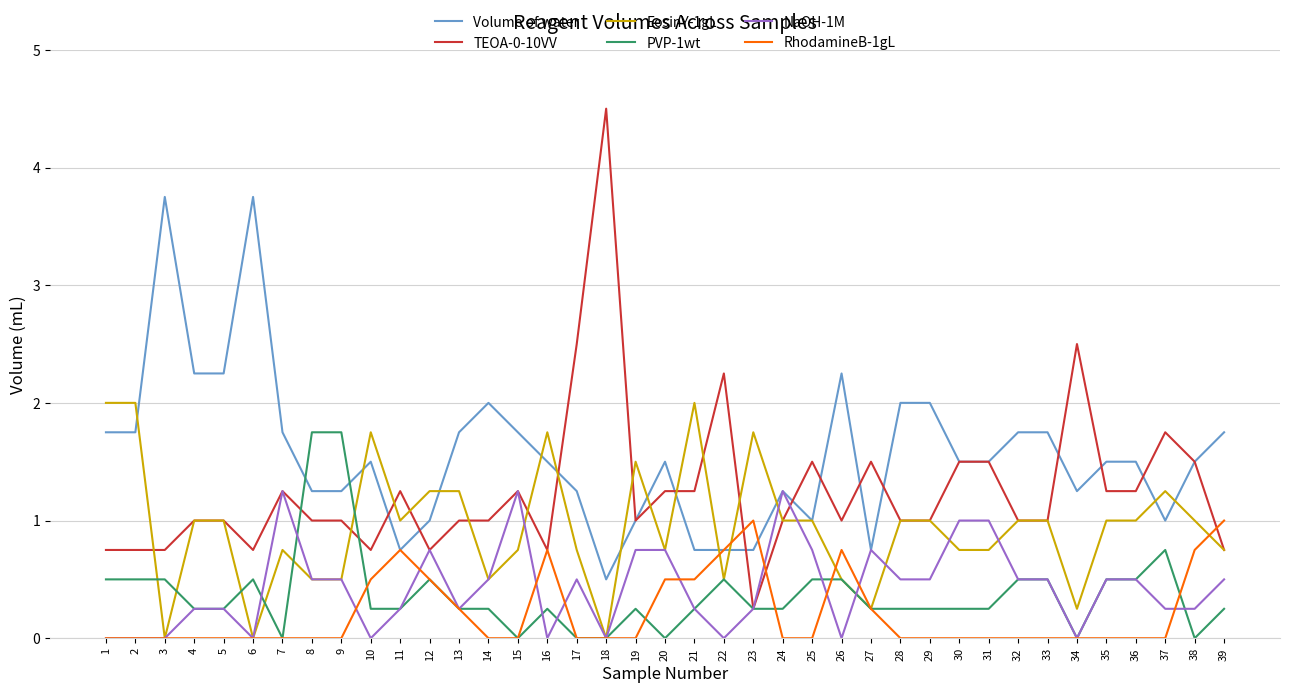

At which category does Volume of water reach its first local peak?

3